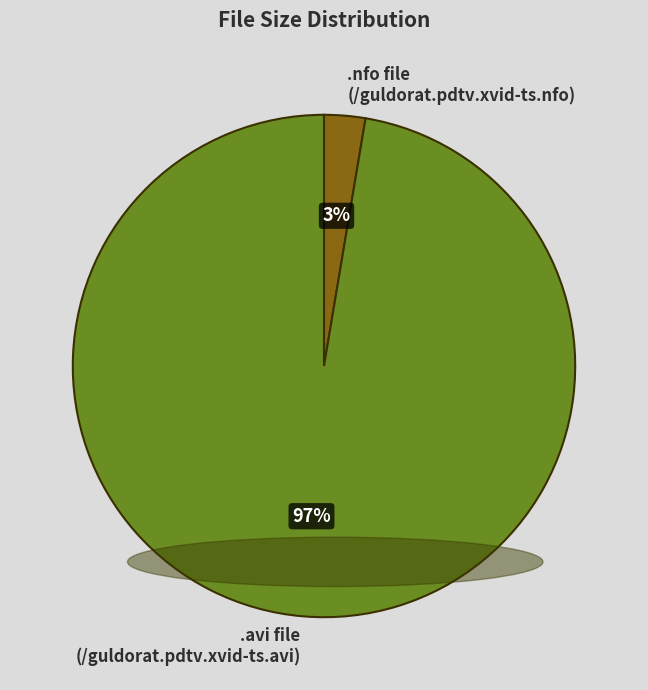

Which category accounts for the majority?

.avi file (/guldorat.pdtv.xvid-ts.avi)